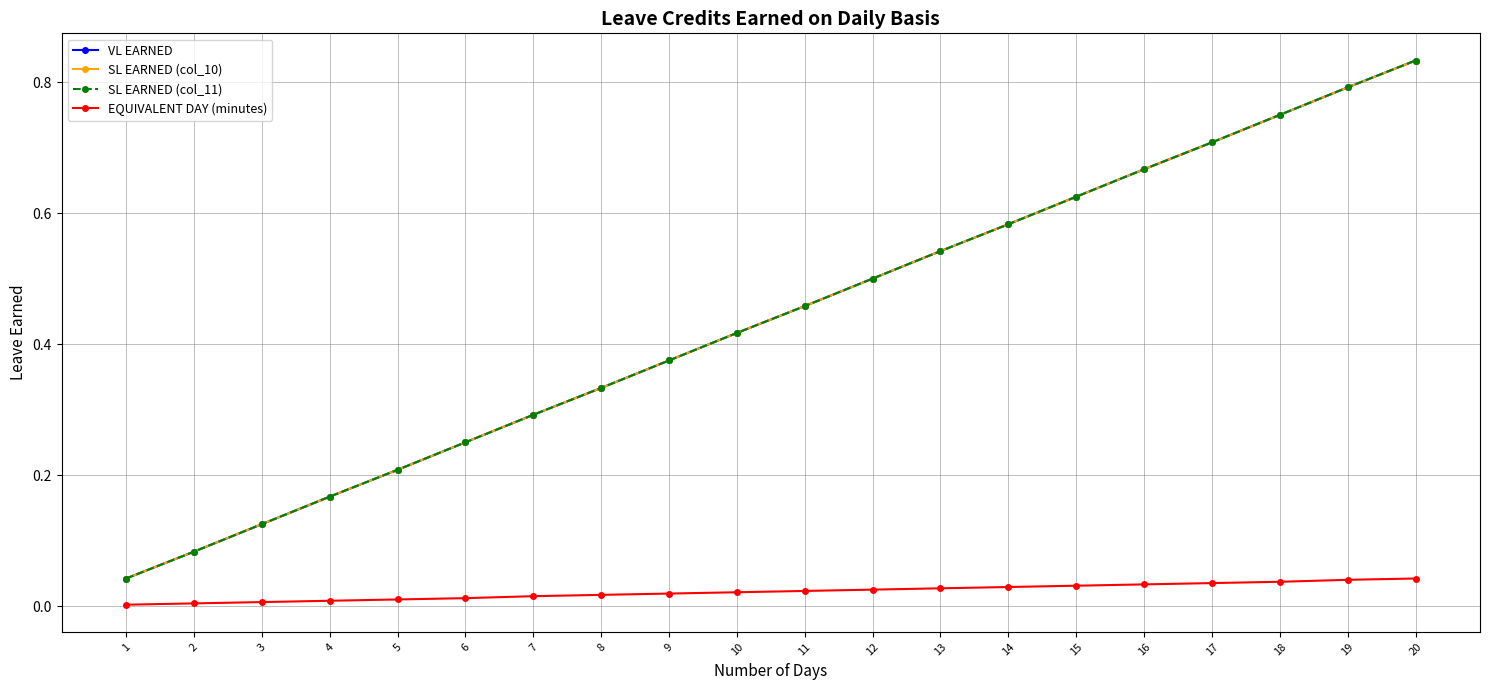

Rank the series by their maximum value, from highest to lowest.

VL EARNED, SL EARNED (col_10), SL EARNED (col_11), EQUIVALENT DAY (minutes)